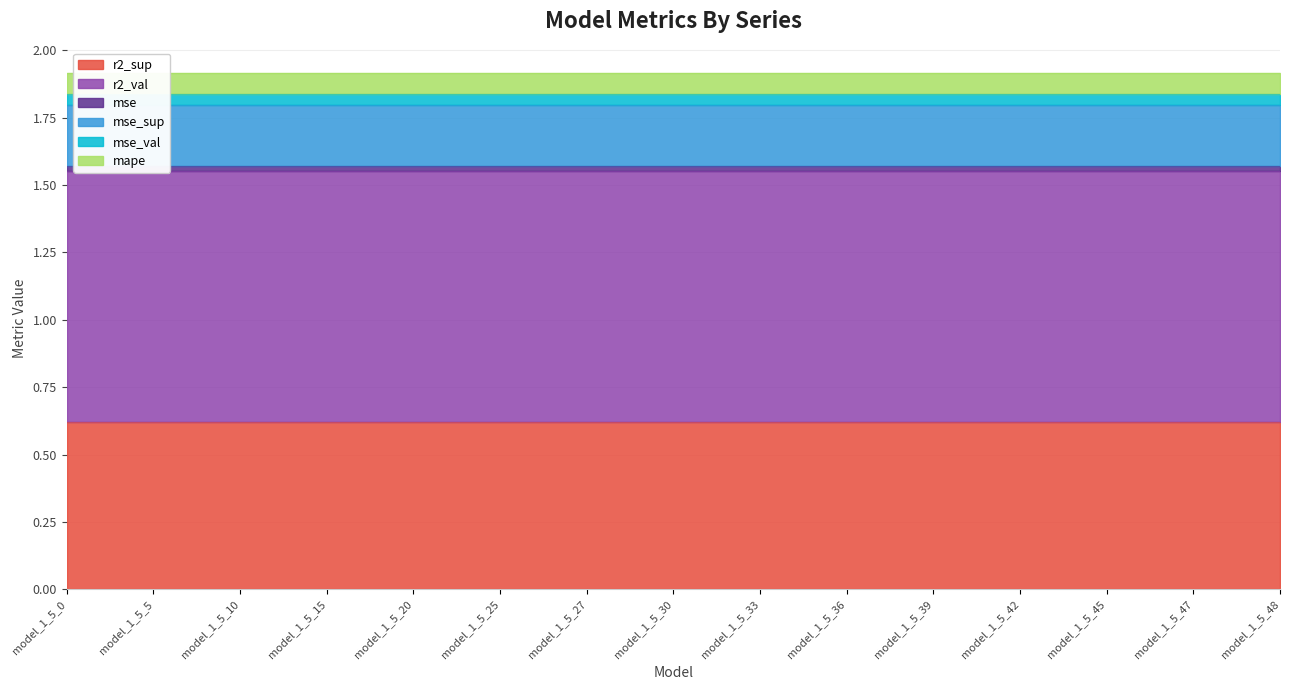

What is the greatest value displayed?

0.9